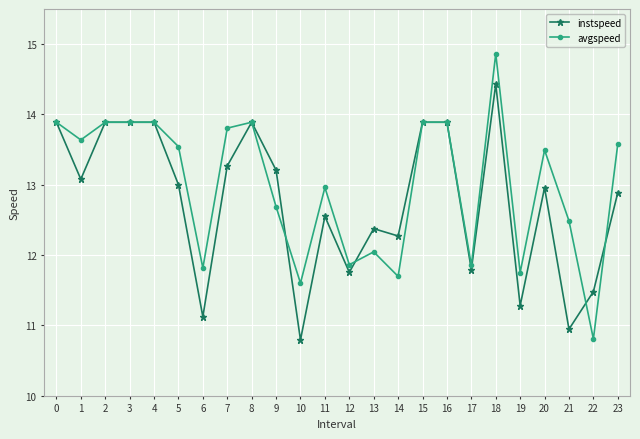

Which series has the largest range (max minus min)?

avgspeed